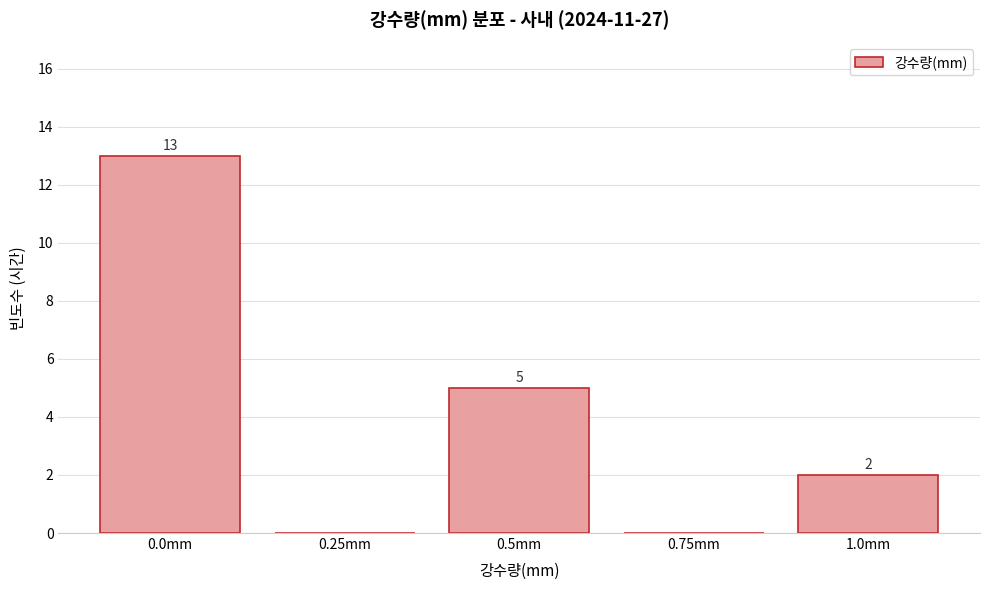

Reading left to right, transcribe all the data shown in this chart.

0.0mm=13	0.25mm=0	0.5mm=5	0.75mm=0	1.0mm=2